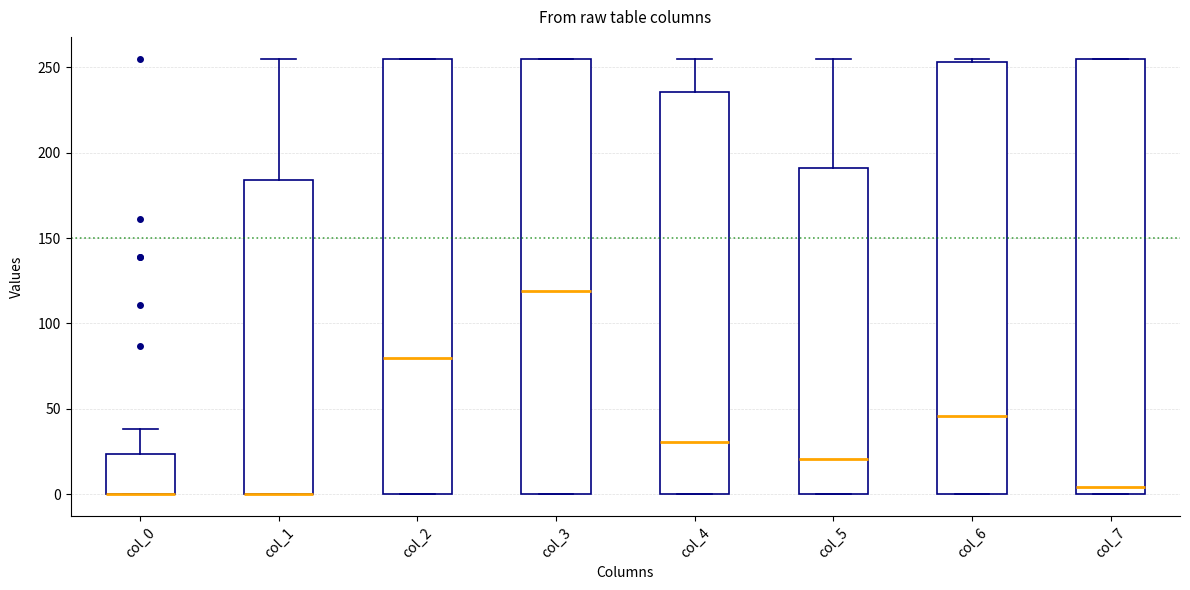

Where is the lower edge of the box for col_1 on the y-axis? The values are not printed on the chart, so give them approximately, as read against the axis.

0